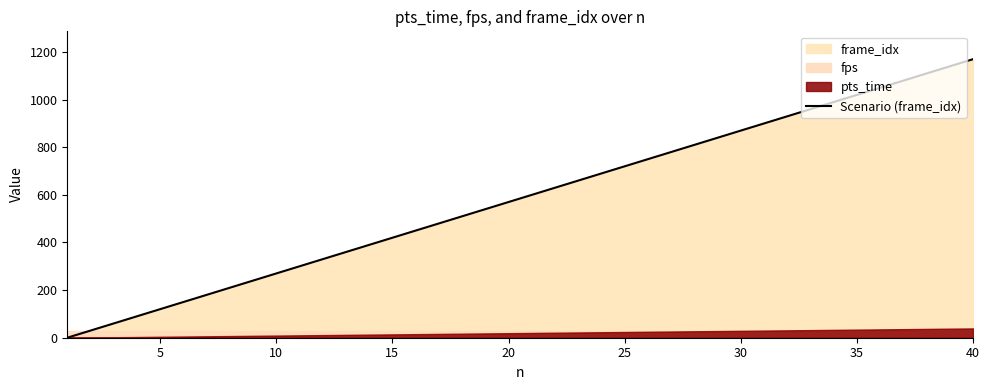

What is the value of the 2nd point from the left?

30